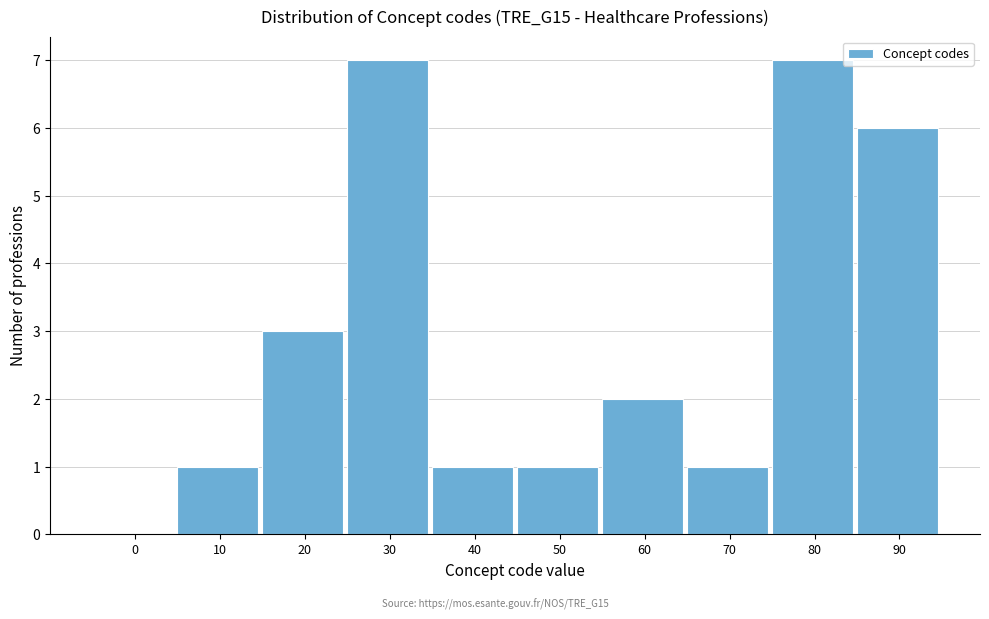

Reading left to right, what are all the values shown in this chart?

0=0	10=1	20=3	30=7	40=1	50=1	60=2	70=1	80=7	90=6